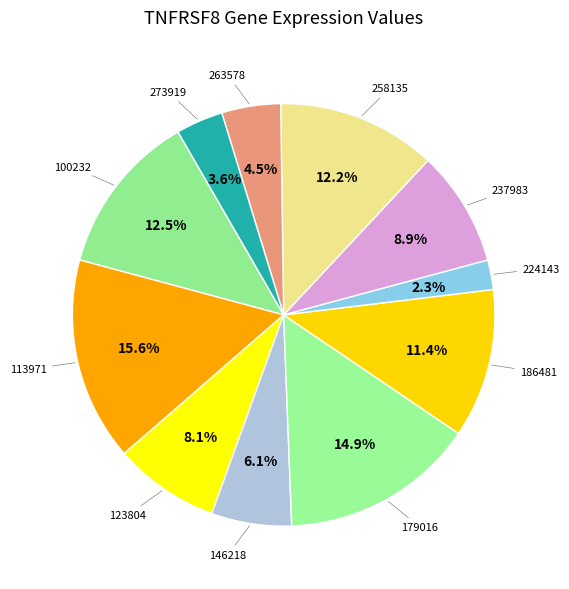

Count the number of slices in the pie.

11